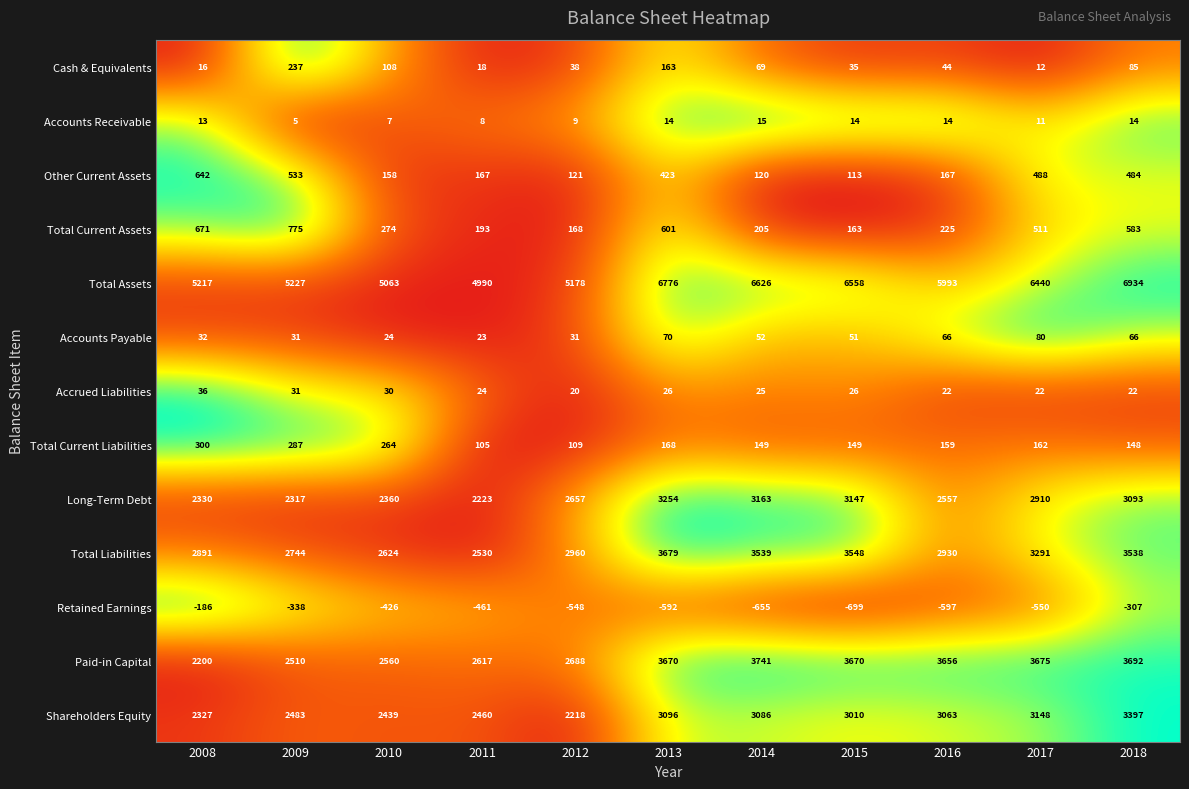

How many series are shown in this chart?

13